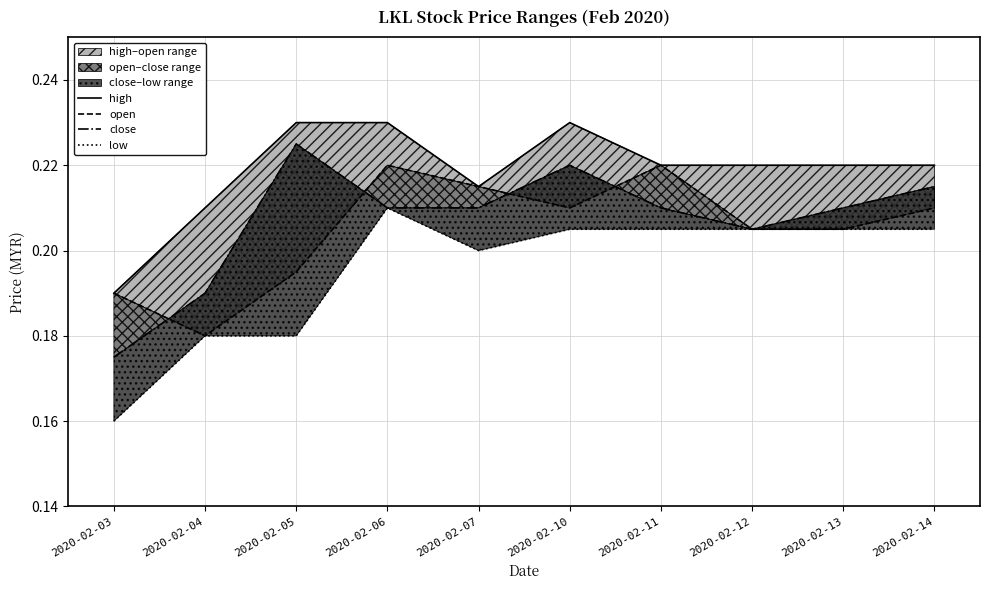

After their last crossing, which series has the higher values: open or close?

open